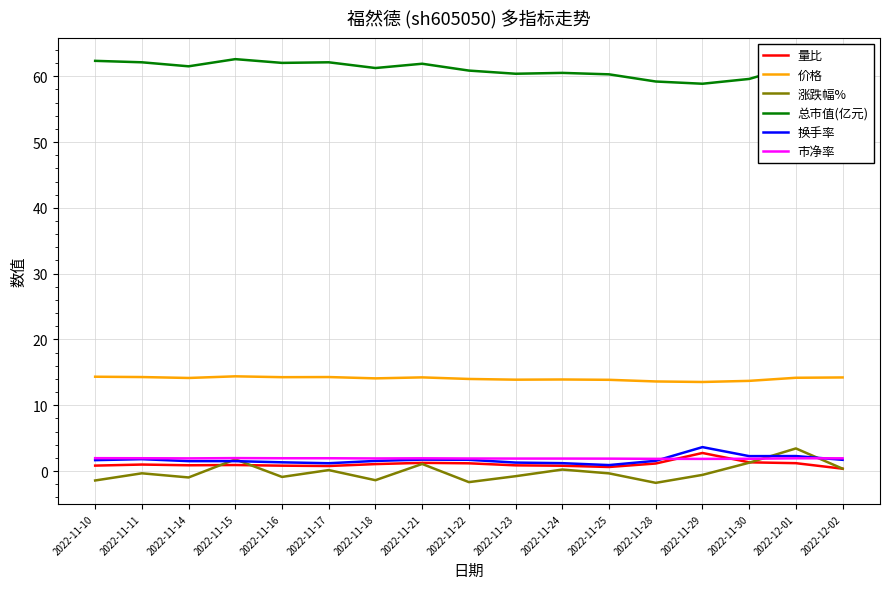

The 价格 series shows 14.3 at 2022-11-17. True or false?

True